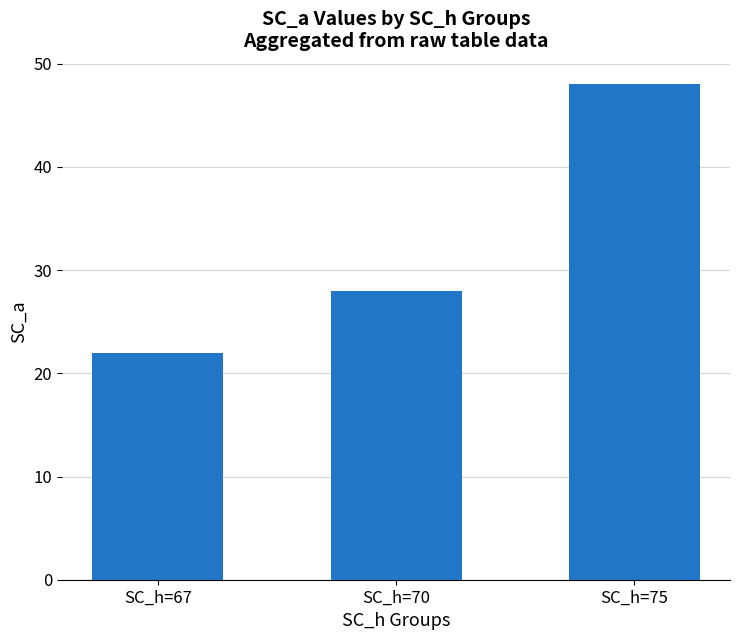

List the labels in order of value, largest first.

SC_h=75, SC_h=70, SC_h=67